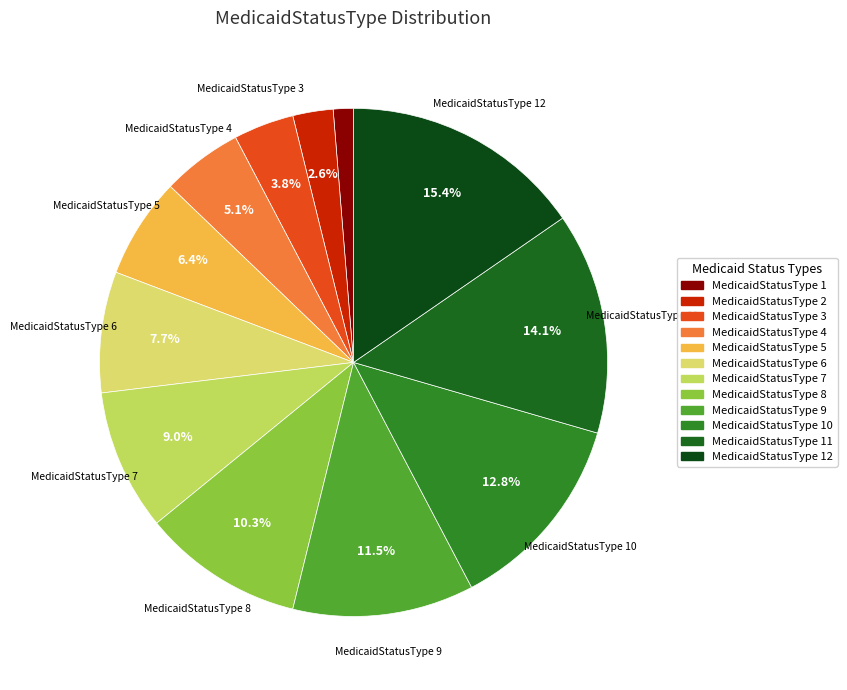

To the nearest percent, what is the difference between the largest and smallest slice percentages?

14%